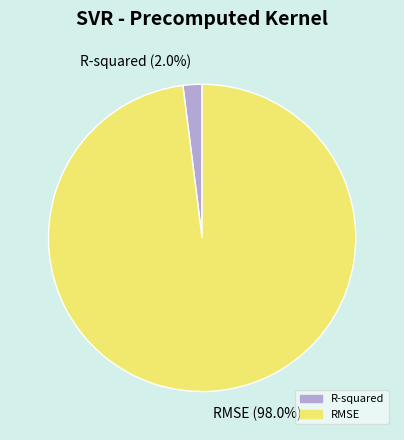

Is the sum of RMSE and R-squared greater than half?

Yes